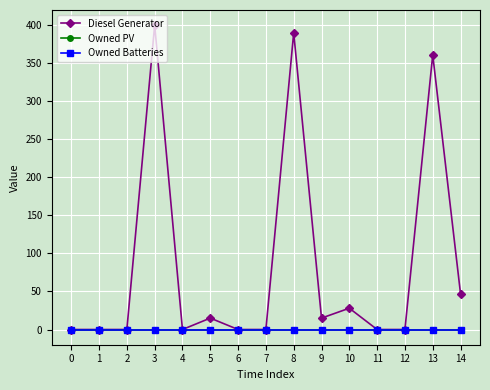

Is this an area chart (filled region under the line)?

No